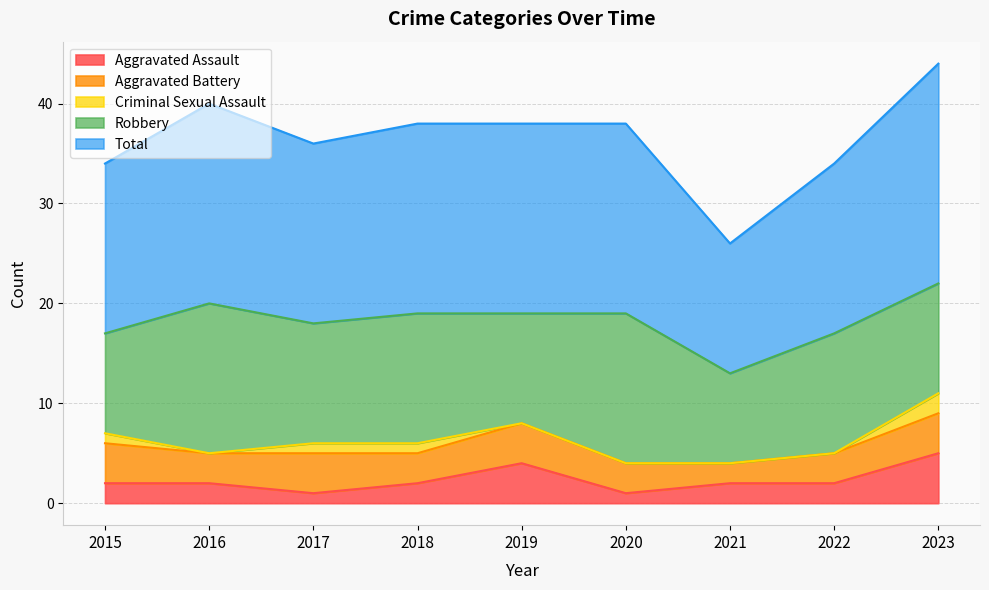

At which label does Aggravated Assault reach its minimum?

2017